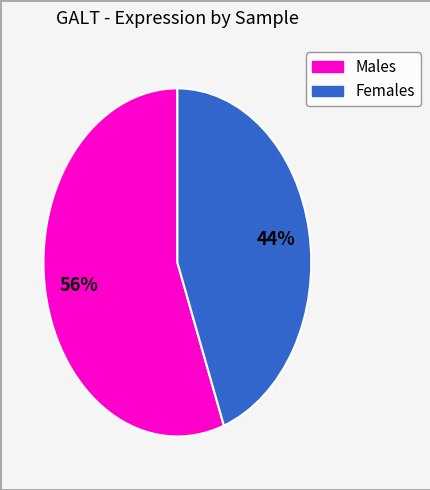

To the nearest percent, what is the average slice percentage?

50%